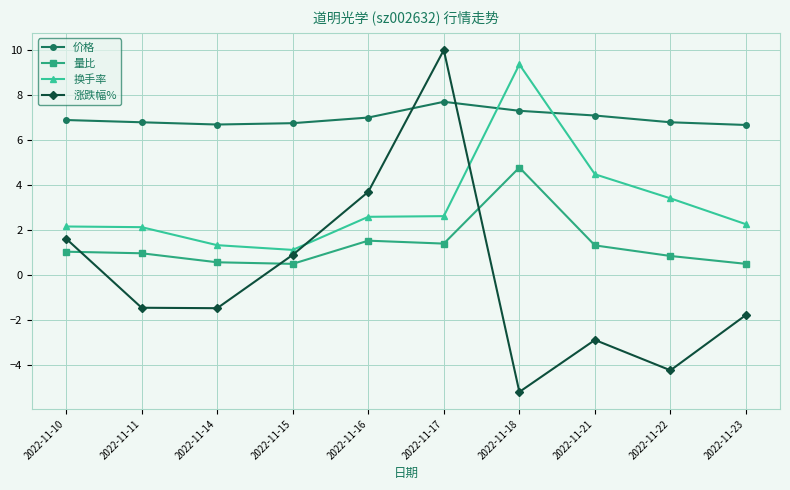

In 涨跌幅%, how many points are higher than both neighbors (excluding endpoints)?

2